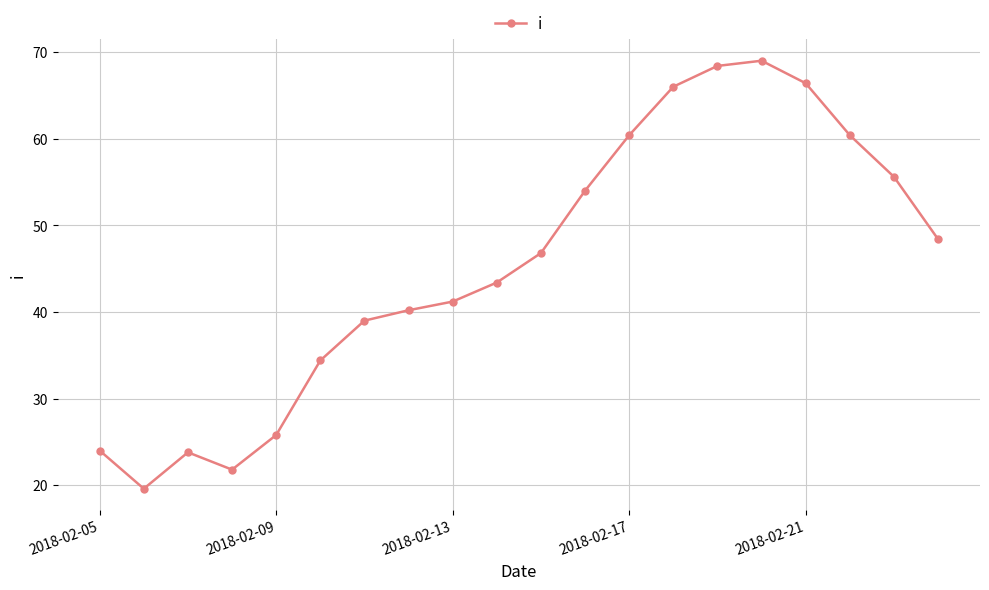

True or false: there are more than 1 points higher than both neighbors.

True